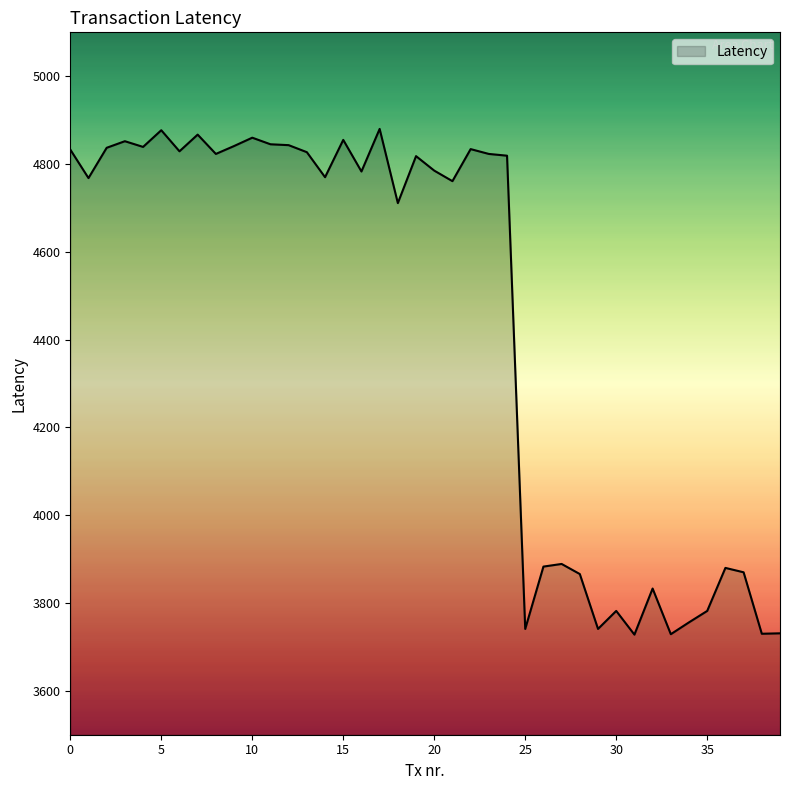

How many values are below 4785?

20